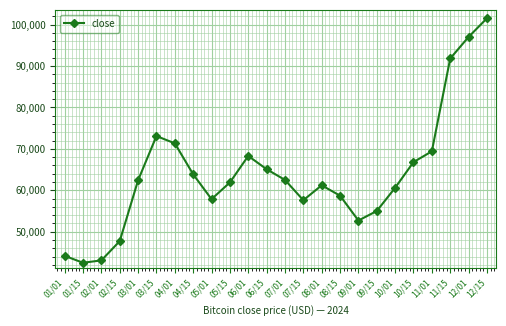

True or false: the data shows 34431.6 at 04/15.

False